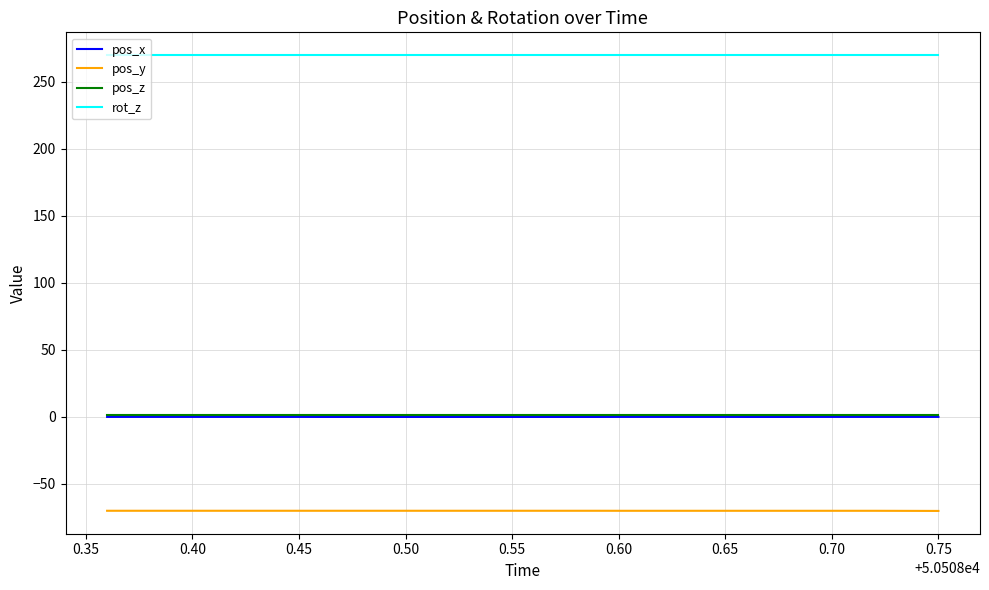

True or false: pos_x and rot_z intersect in this chart.

False